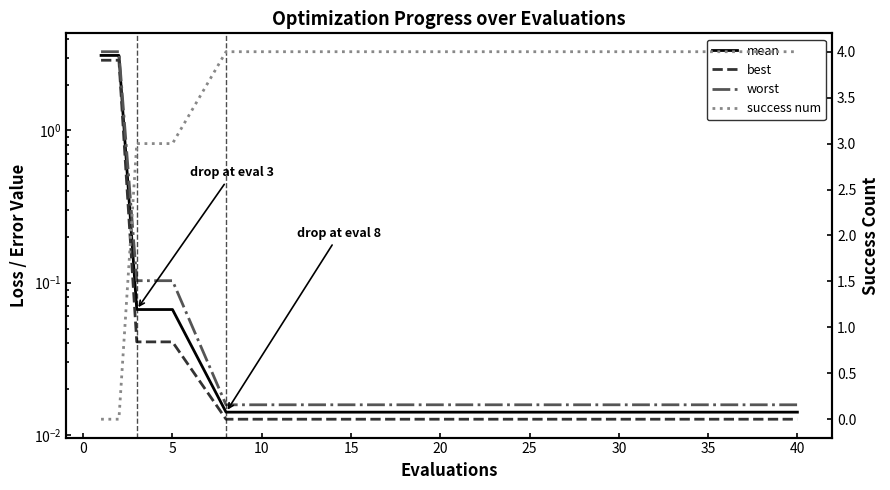

True or false: worst and mean intersect in this chart.

False